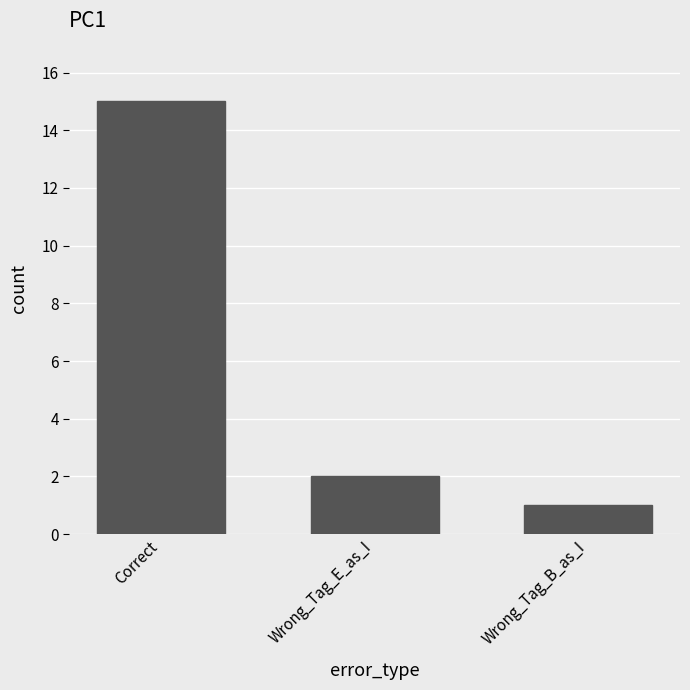

Reading left to right, transcribe all the data shown in this chart.

15	2	1